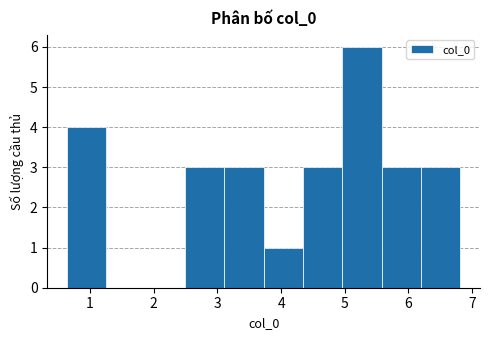

How tall is the bar that spans 6.2 to 6.8 on the x-axis? Neither the bar edges nor the heights are printed on the chart, so give them approximately, as read against the axes.

3